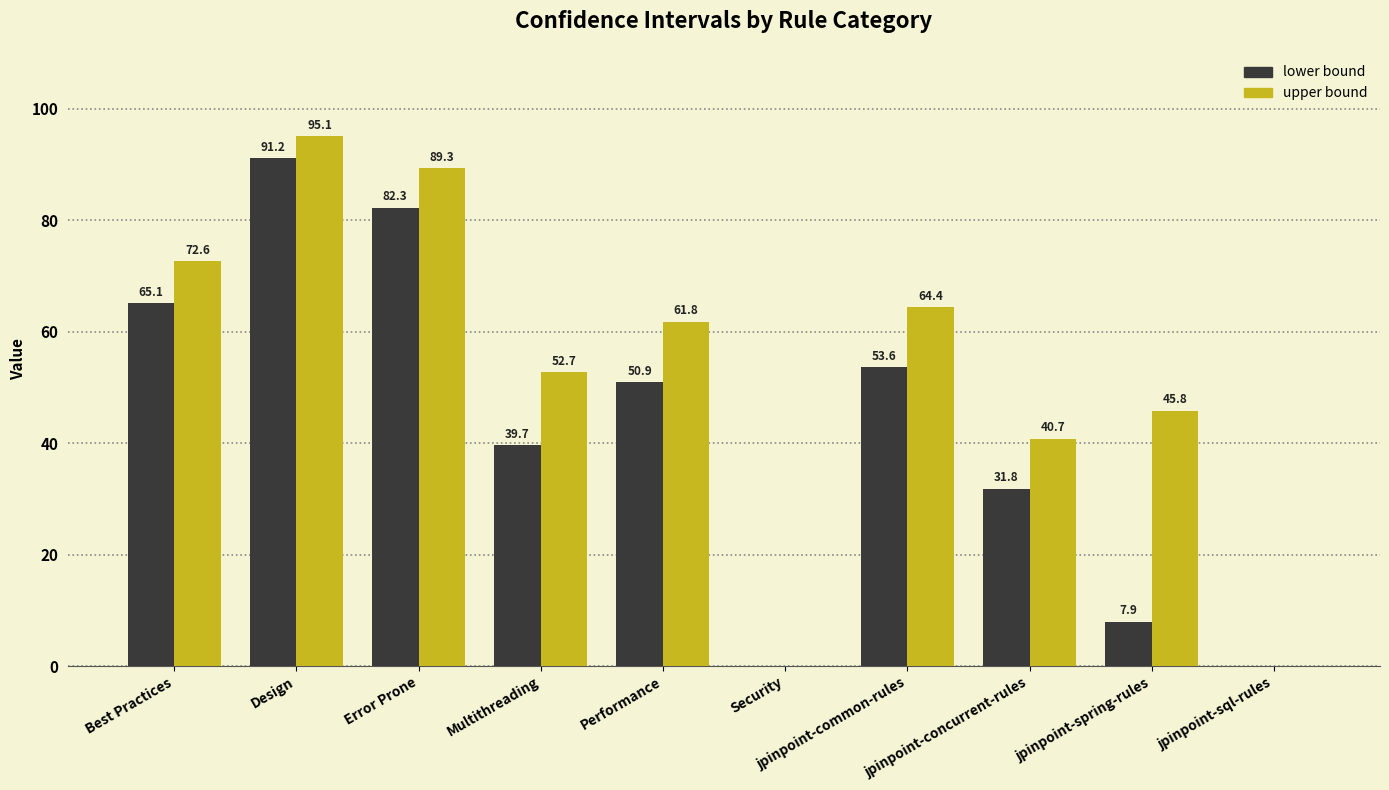

At which category is the sum across all series the highest?

Design